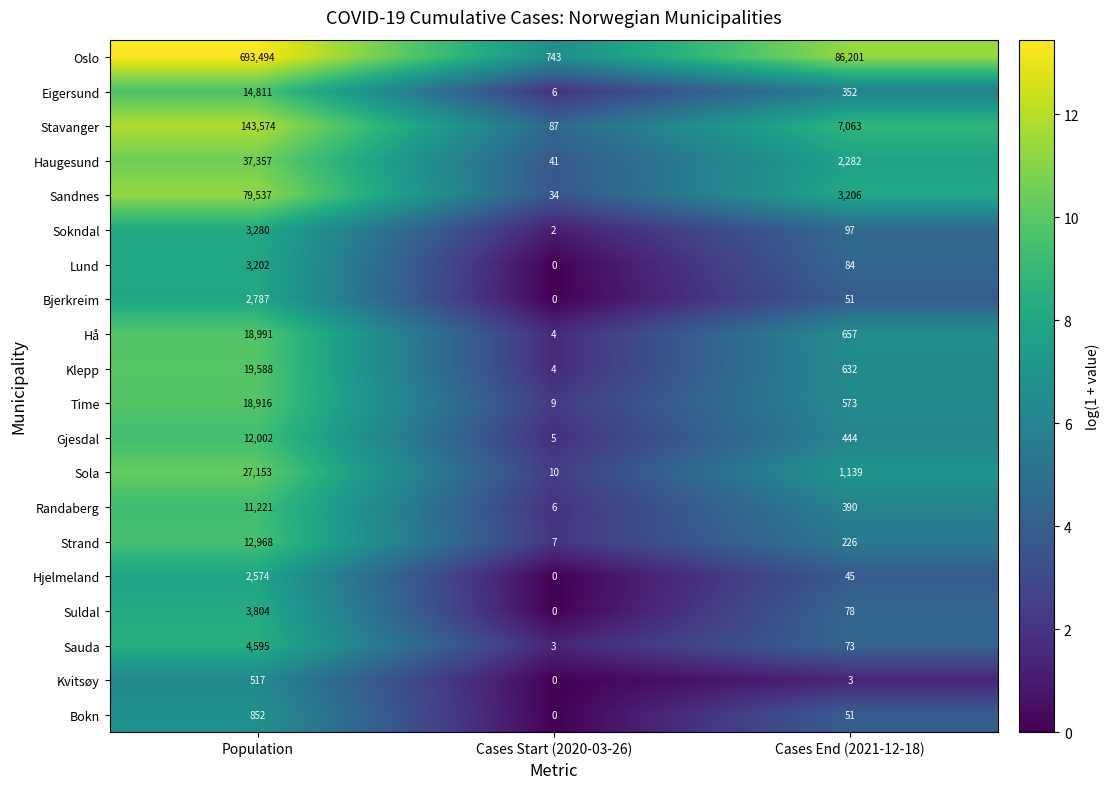

What is the sum of the Eigersund values at Cases End (2021-12-18) and Population?

15163